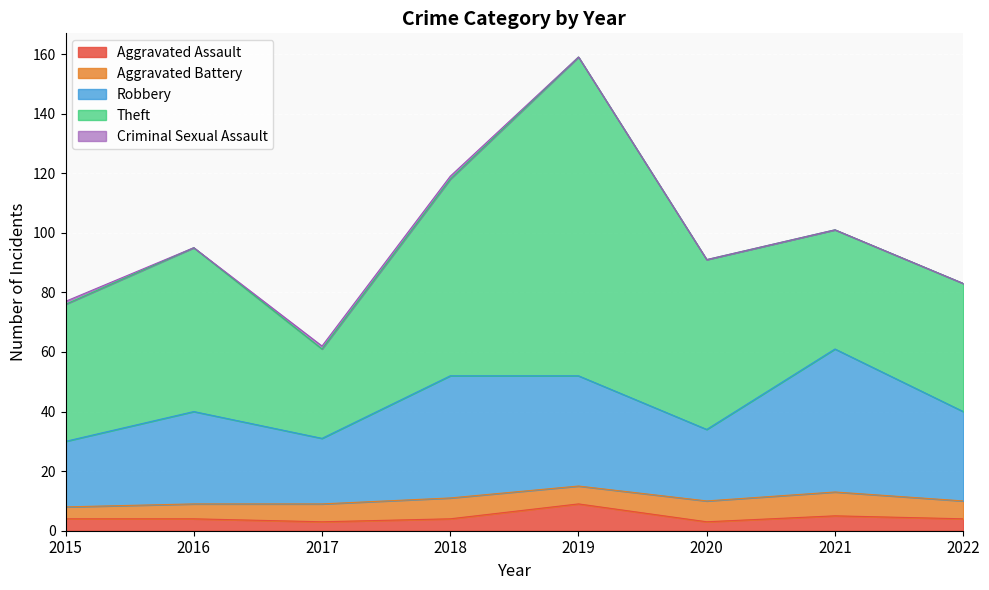

What is the greatest value displayed?

107